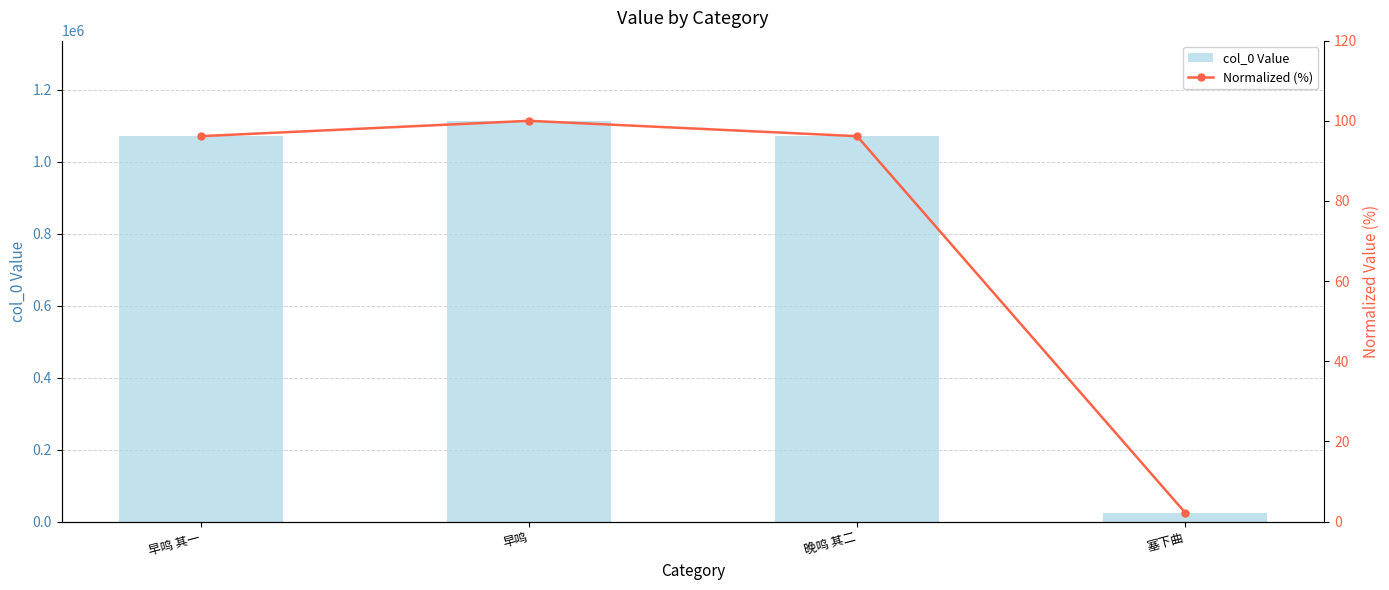

What is the difference between the maximum and minimum values in the col_0 Value series?

1088935